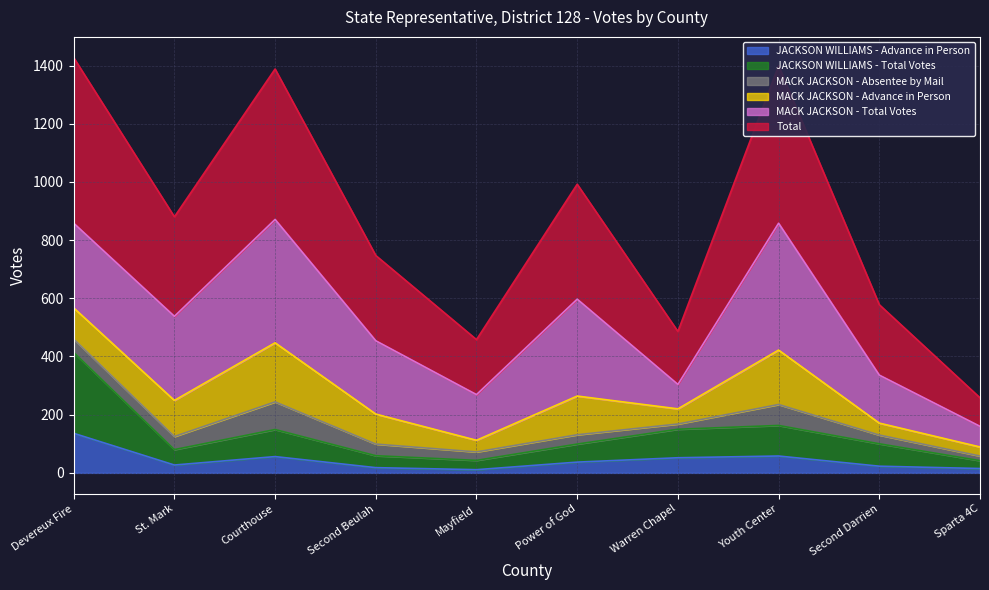

Is the value of Total at Second Darrien greater than the value of JACKSON WILLIAMS - Advance in Person at Second Beulah?

Yes